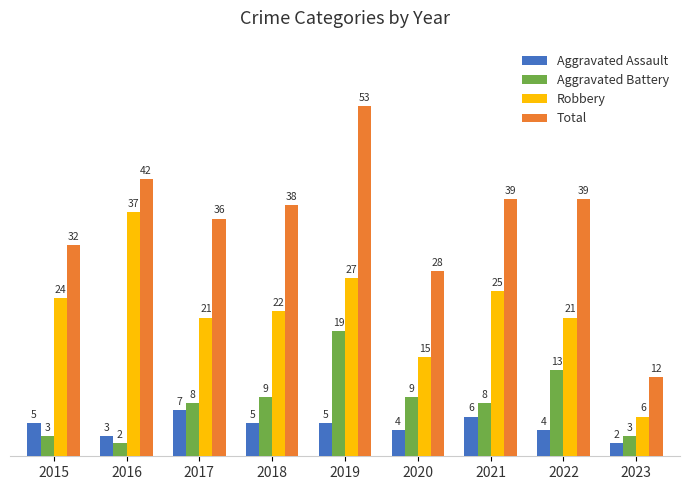

What is the sum of the Robbery values at 2023 and 2019?

33